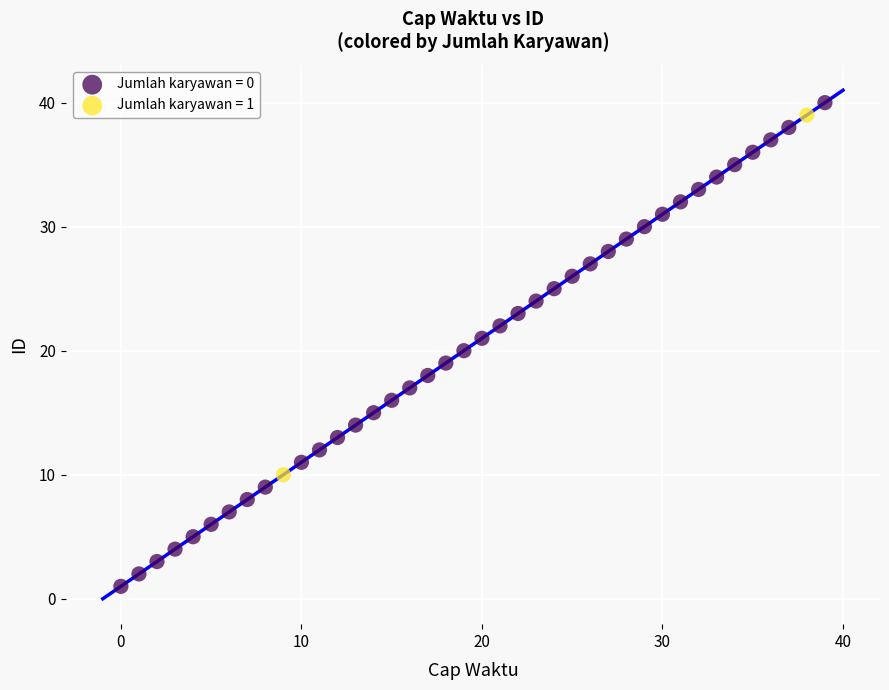

Which series has the largest Y range (max minus min)?

Jumlah karyawan = 0